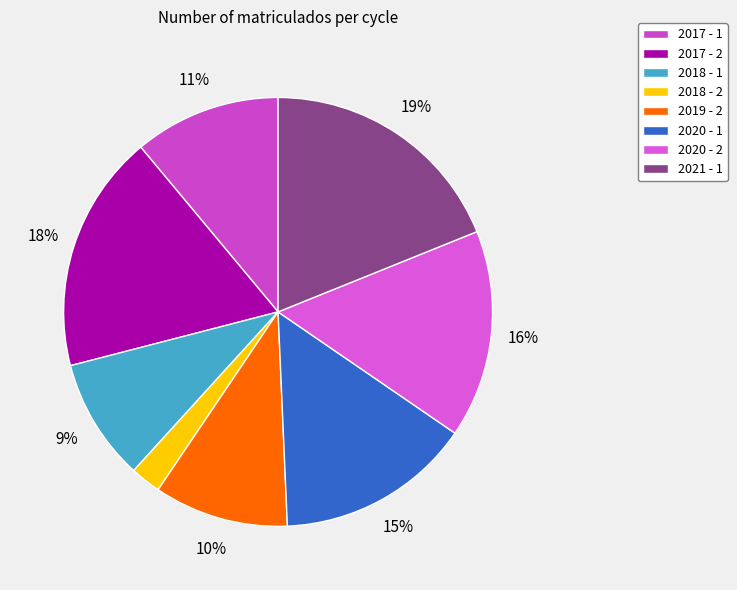

True or false: 2019 - 2 accounts for 10% of the total.

True